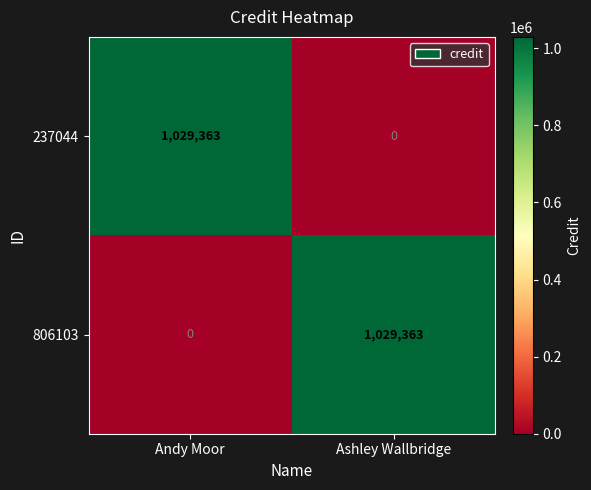

List the labels in order of 806103 value, largest first.

Ashley Wallbridge, Andy Moor